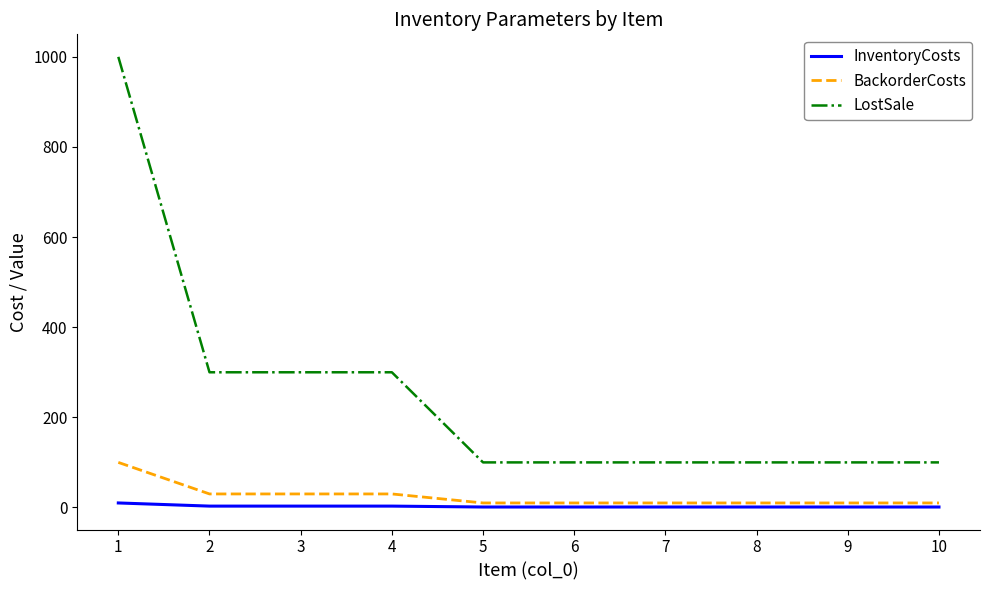

Which series has the largest range (max minus min)?

LostSale